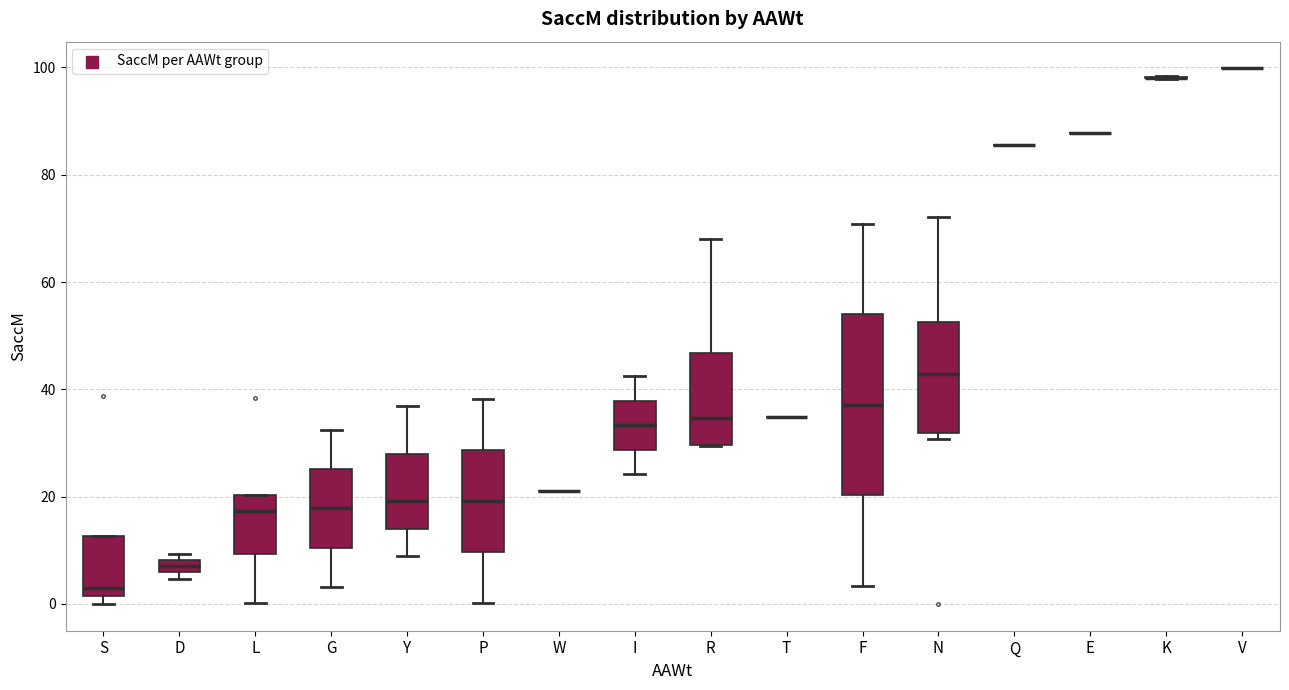

Where does the median line of the box for Y sit on the y-axis? The values are not printed on the chart, so give them approximately, as read against the axis.

20